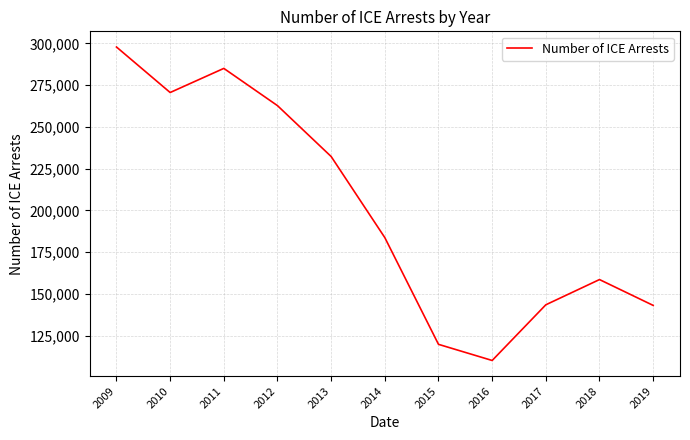

What is the change in value from 2011 to 2017?

-141615